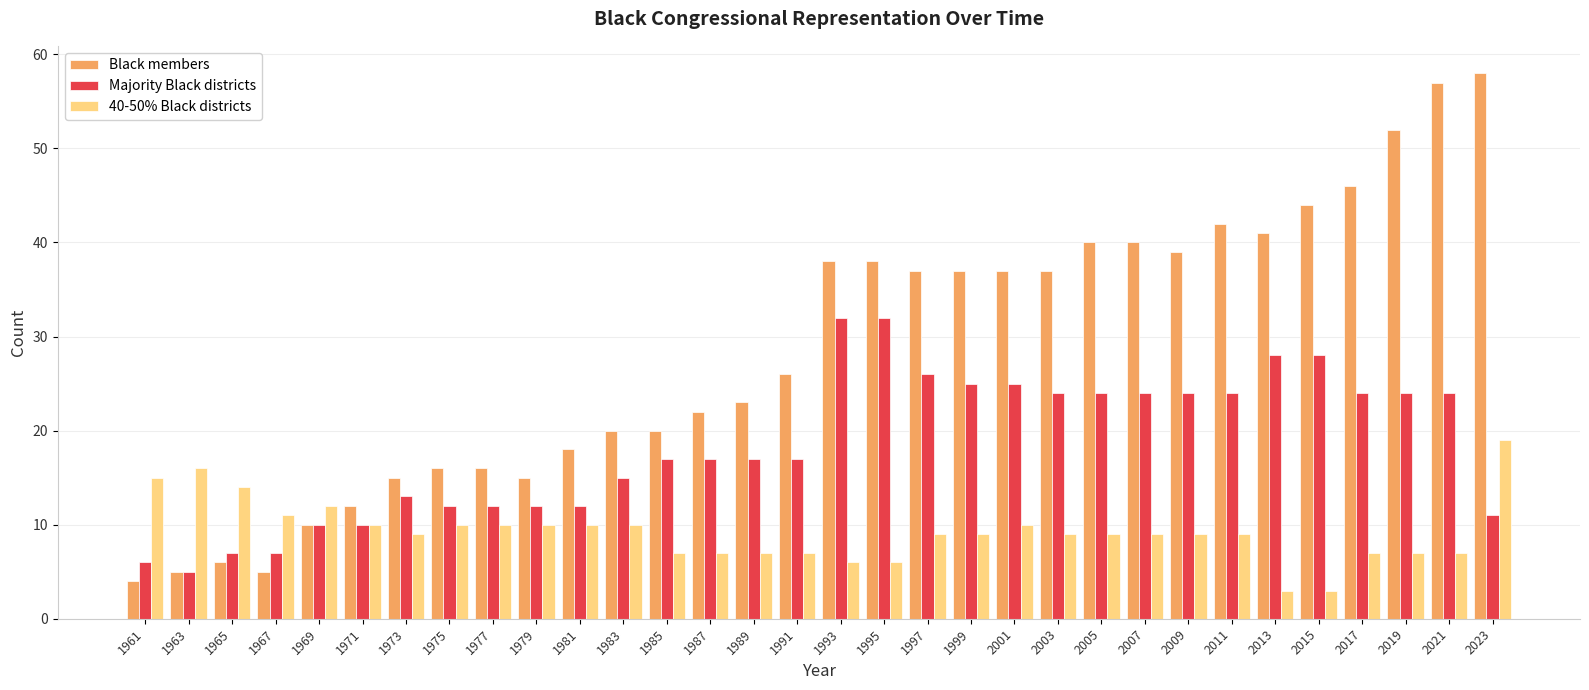

What is the difference between the highest and lowest values at 1979?

5